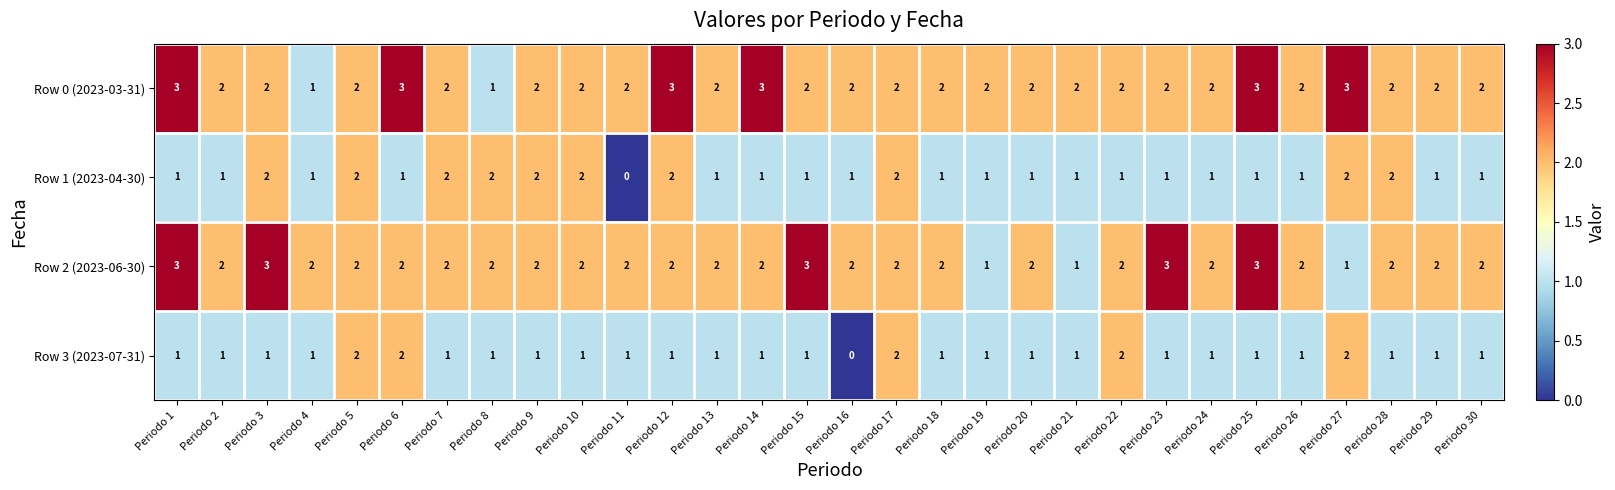

Is the value of Row 1 (2023-04-30) at Periodo 5 greater than the value of Row 3 (2023-07-31) at Periodo 18?

Yes